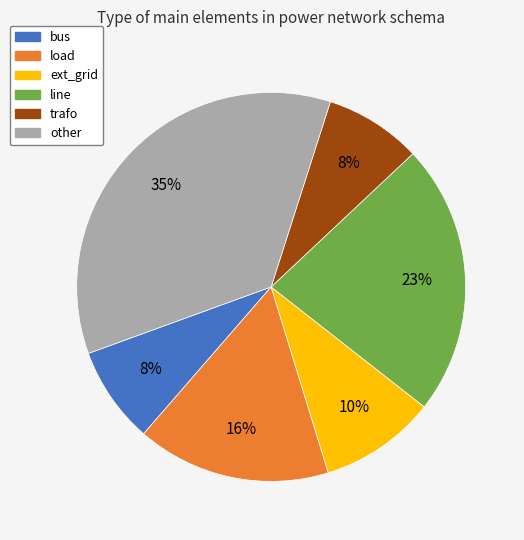

Which slice is the largest?

other